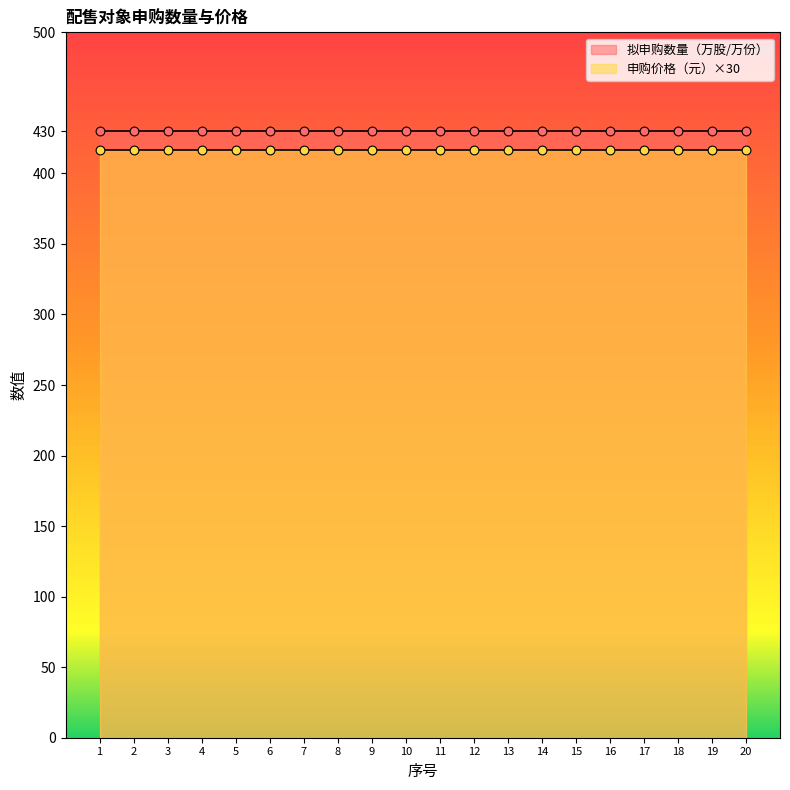

Which series has the widest spread of Y values?

拟申购数量（万股/万份）